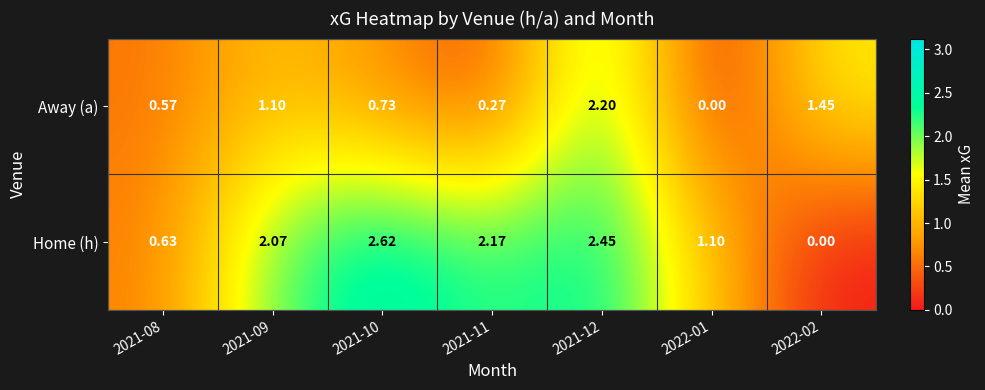

How many data points in Home (h) are above 2?

4